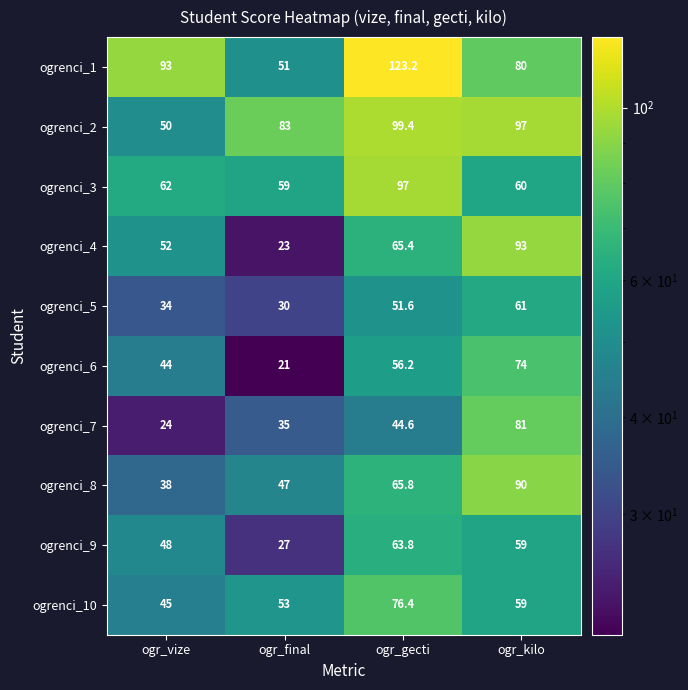

What is the average value of the ogrenci_8 series?

60.2